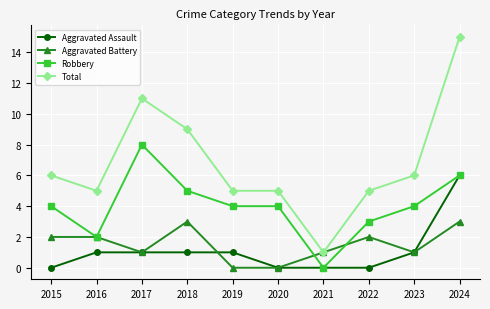

True or false: Robbery and Total intersect in this chart.

False